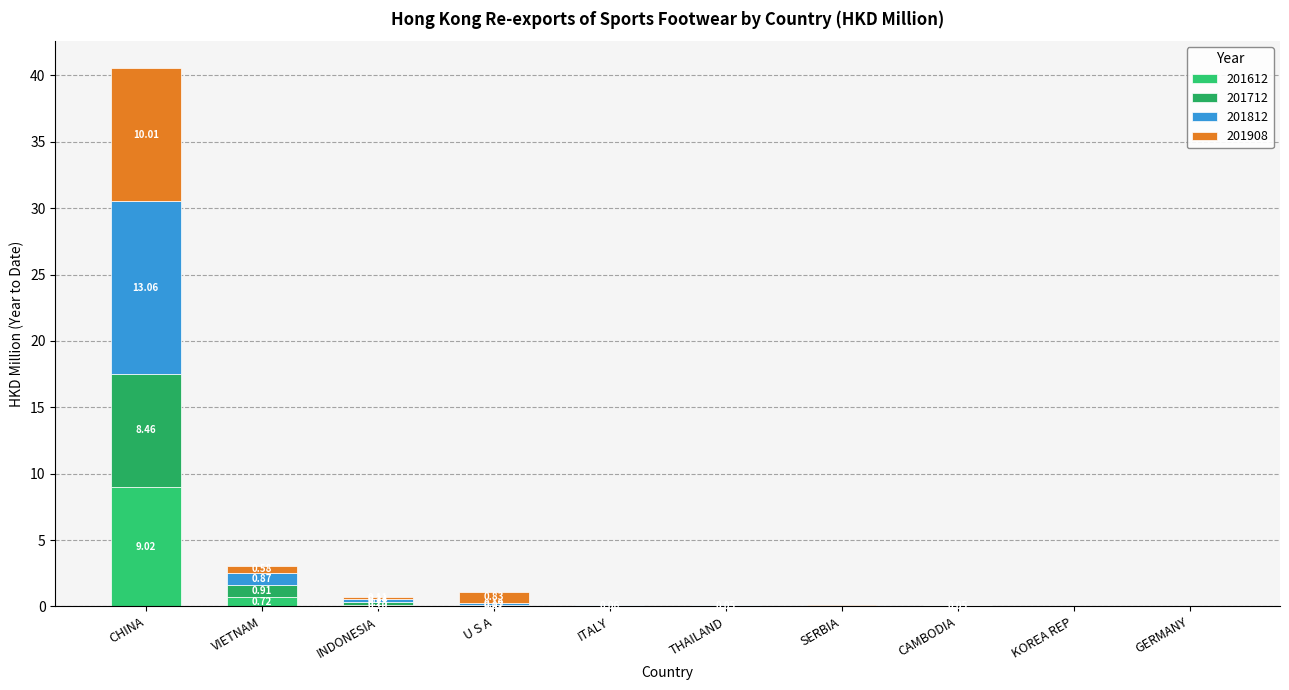

At VIETNAM, list the series in order from smallest to largest.

201908, 201612, 201812, 201712